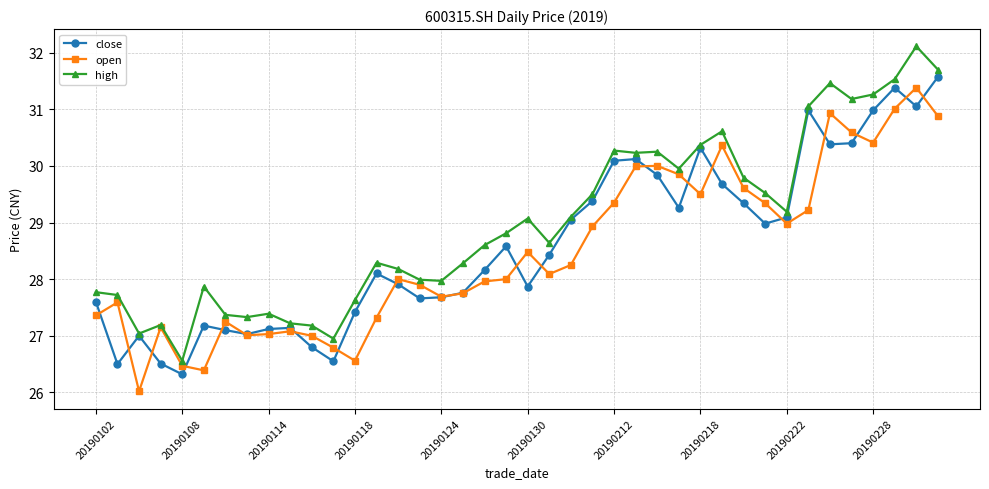

What is the highest value of the open series?

31.4